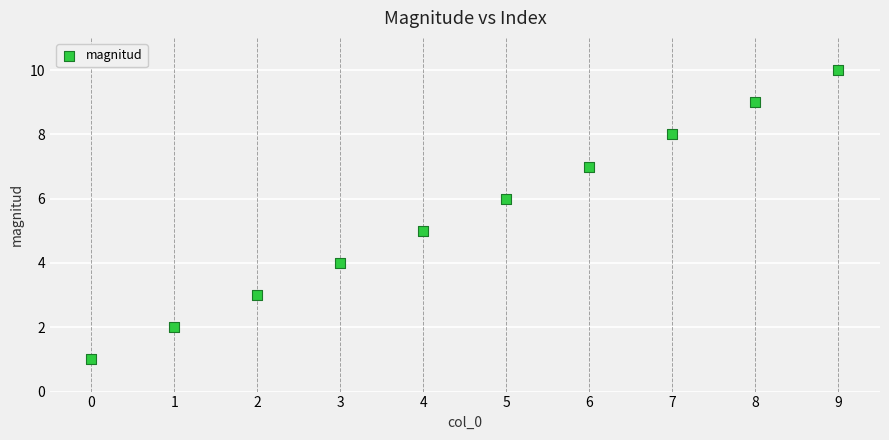

What is the average Y value?

6